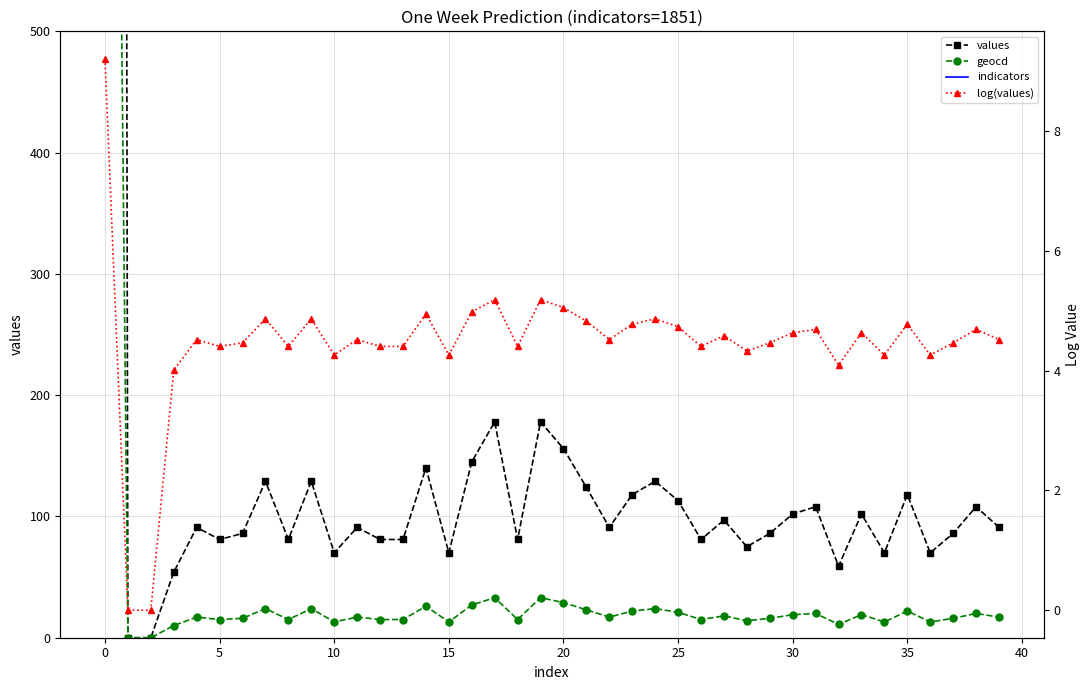

Read the indicators value at 21.

1851.0